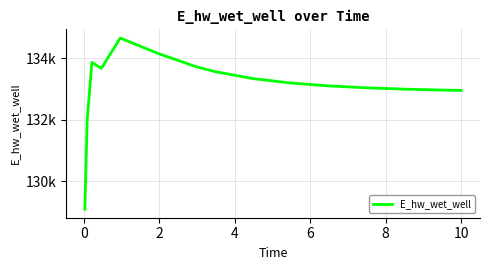

Does the chart display data point markers on the line(s)?

No